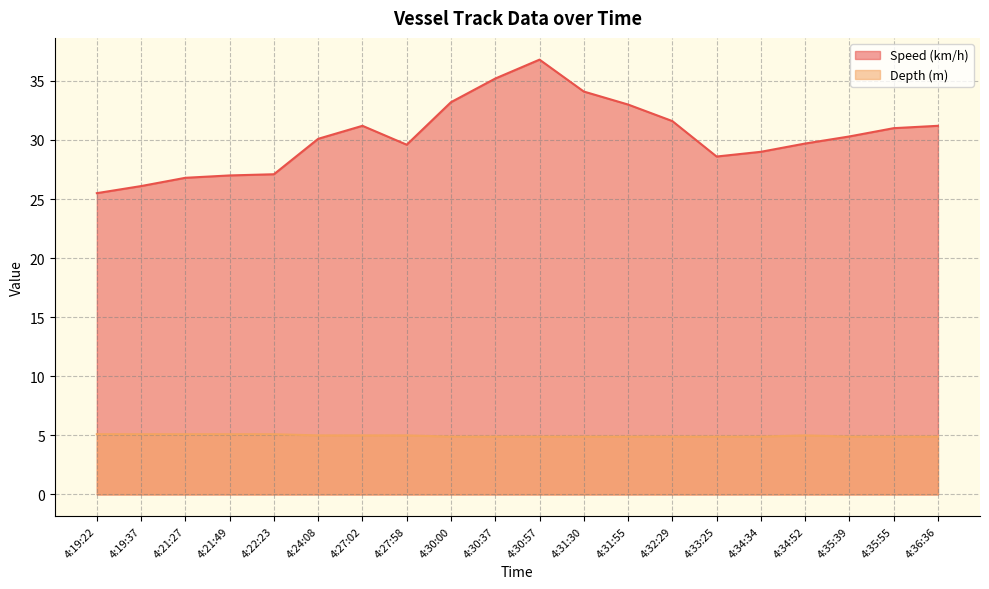

What is the label of the 3rd point from the right?

4:35:39